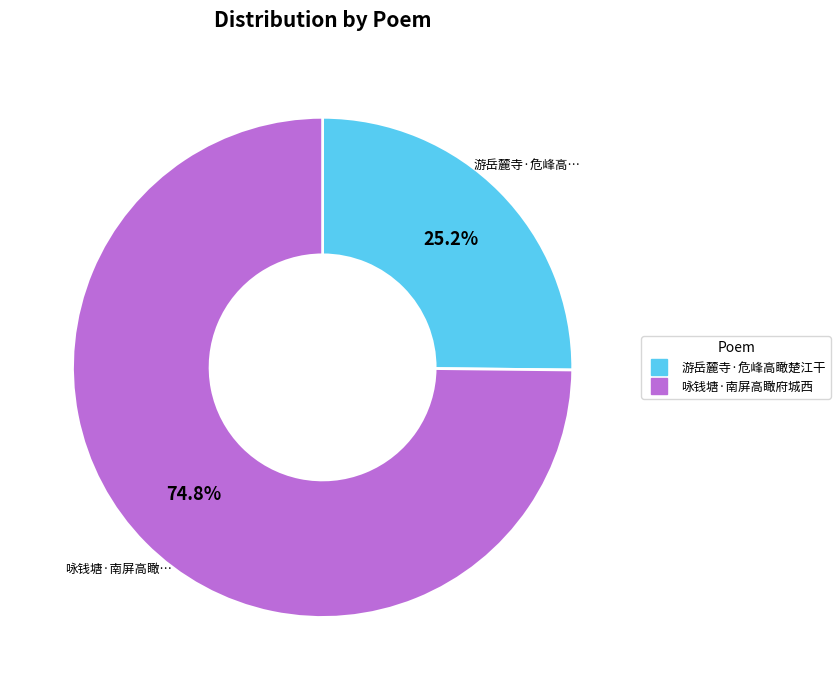

What portion of the pie excludes 咏钱塘·南屏高瞰府城西?

25.2%